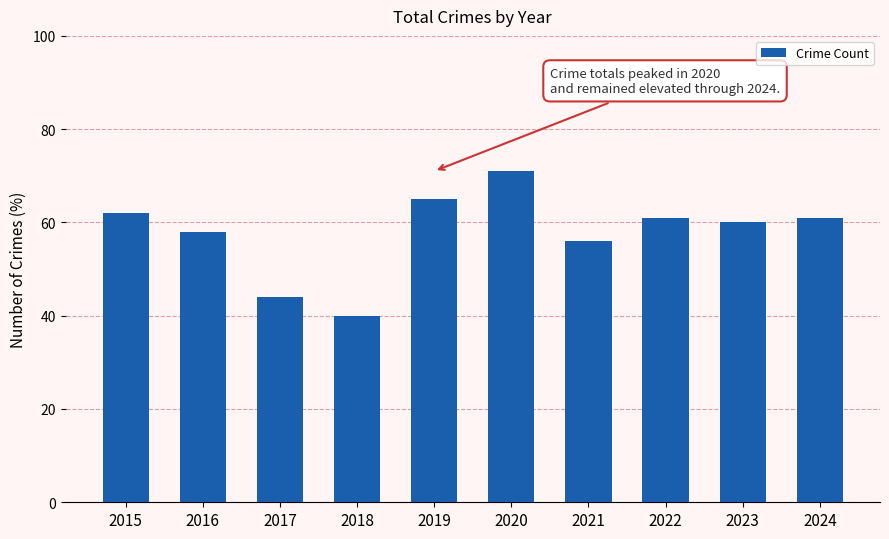

What is the sum of the values at 2017 and 2020?

115